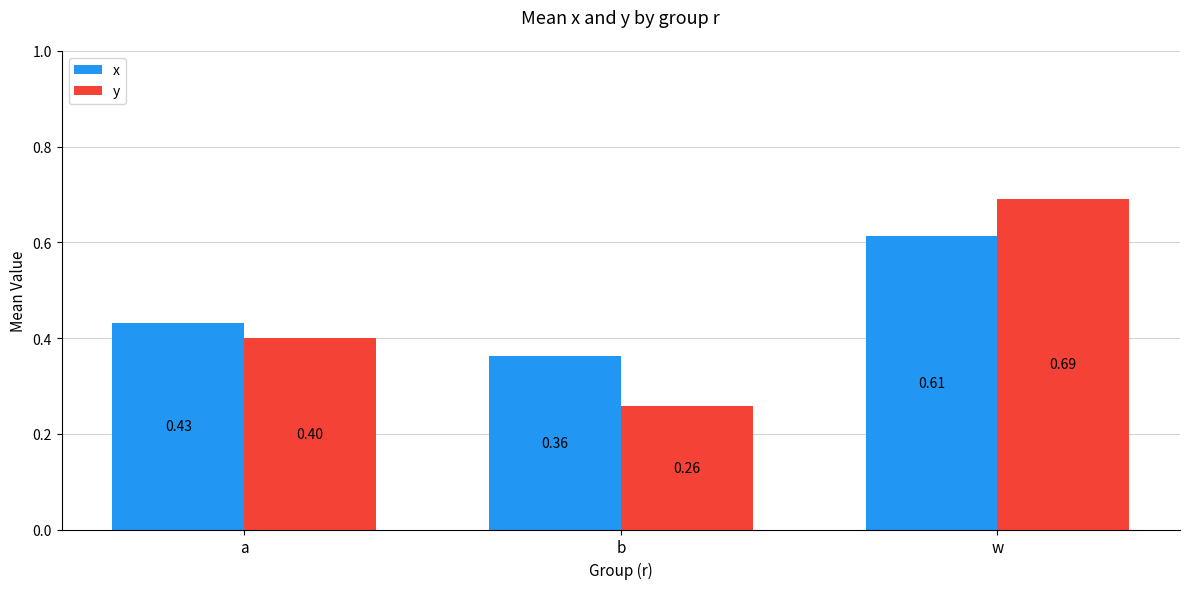

What is the label of the 3rd bar from the left?

w